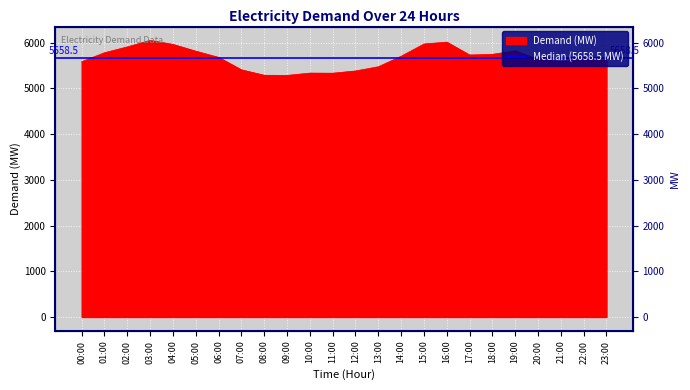

Reading left to right, what are all the values shown in this chart?

5586	5781	5909	6051	5963	5815	5679	5407	5288	5285	5335	5333	5382	5474	5704	5972	6013	5731	5746	5822	5638	5587	5632	5608